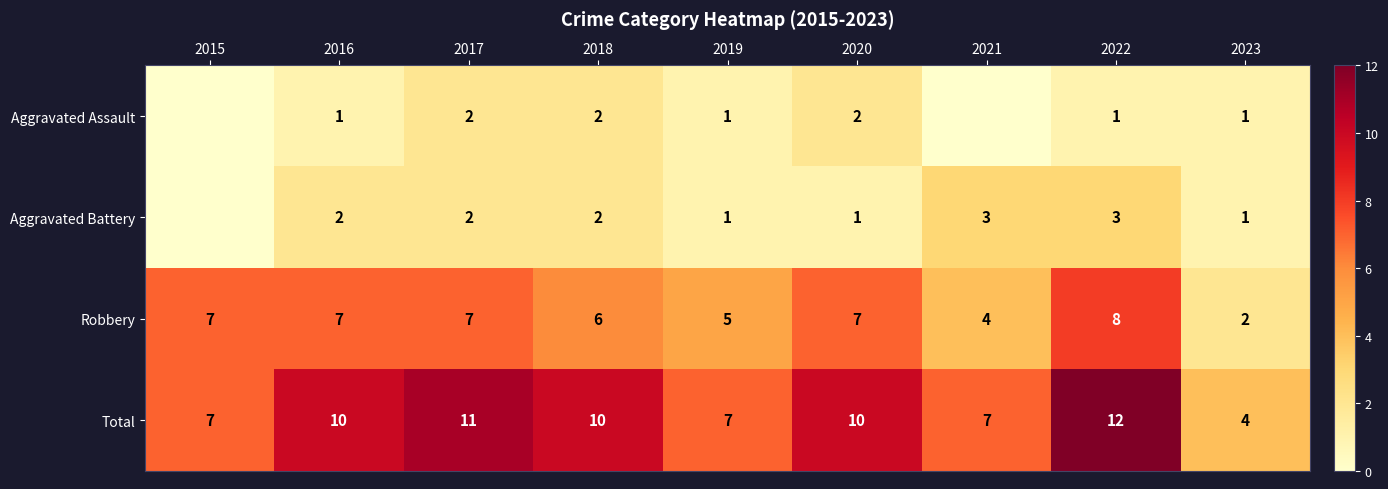

Which series has the widest spread of values?

Total